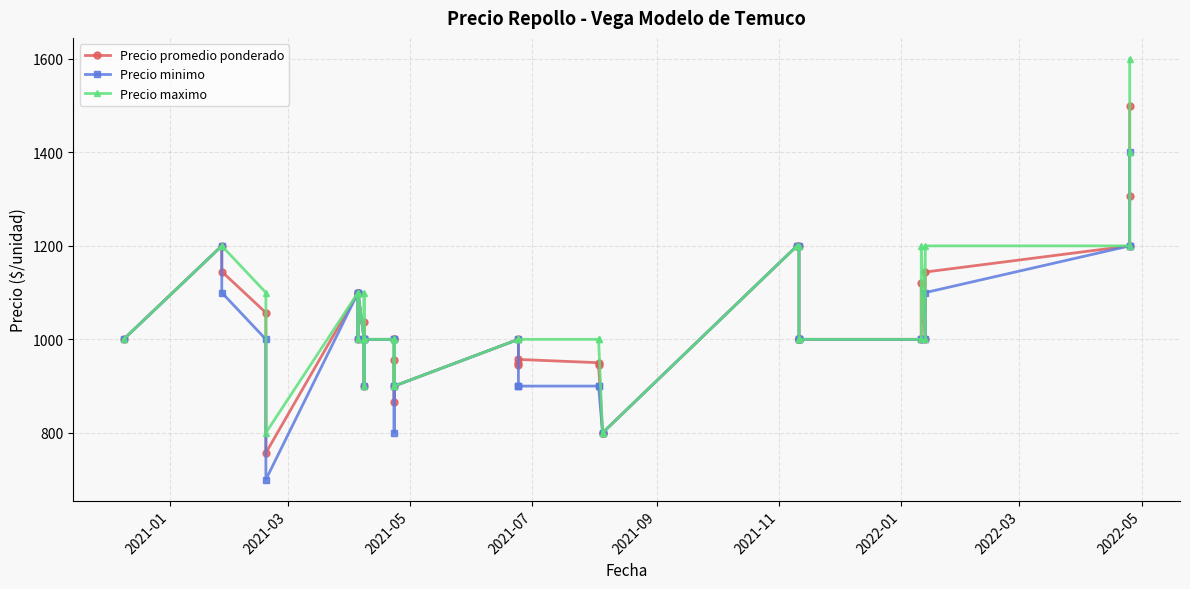

What are all the series names shown in the legend?

Precio promedio ponderado, Precio minimo, Precio maximo